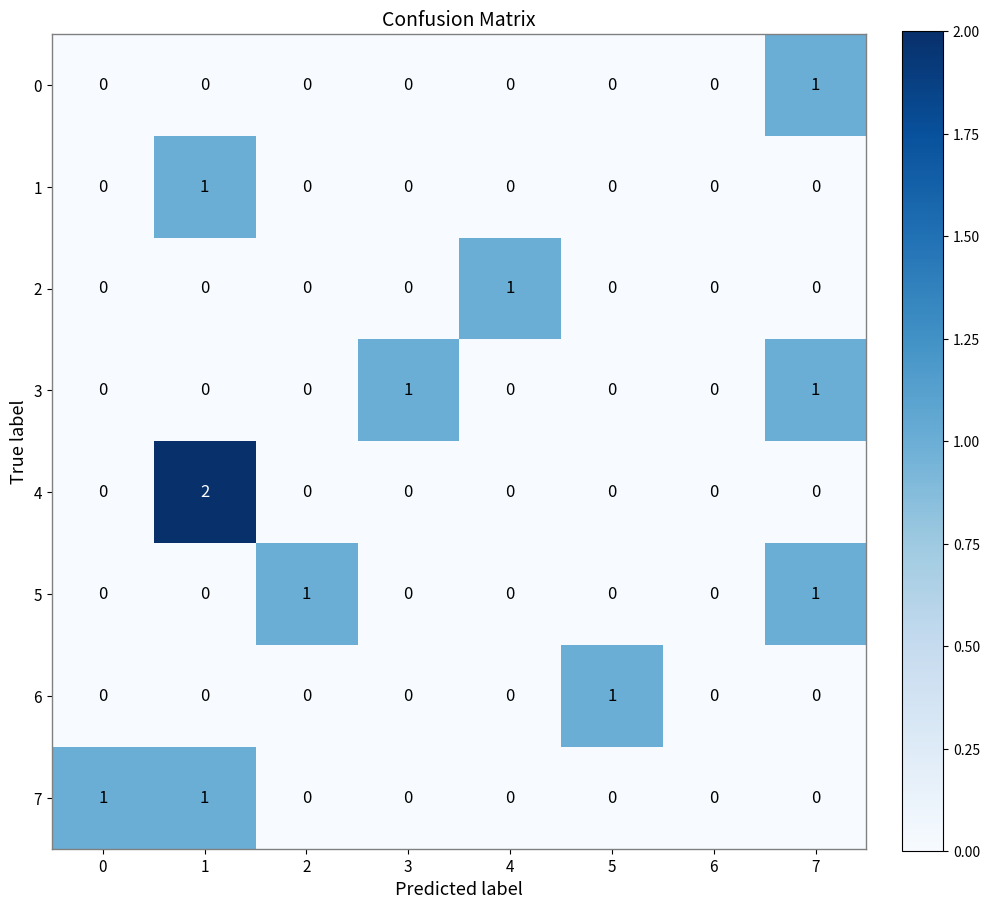

True or false: 1 has a value of 0 at 3.

True